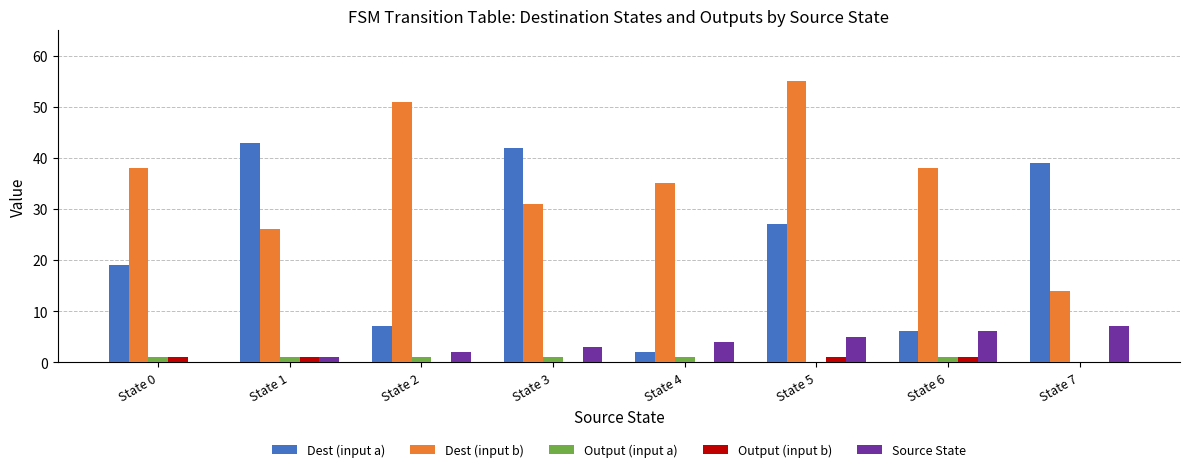

At which category is the sum across all series the highest?

State 5